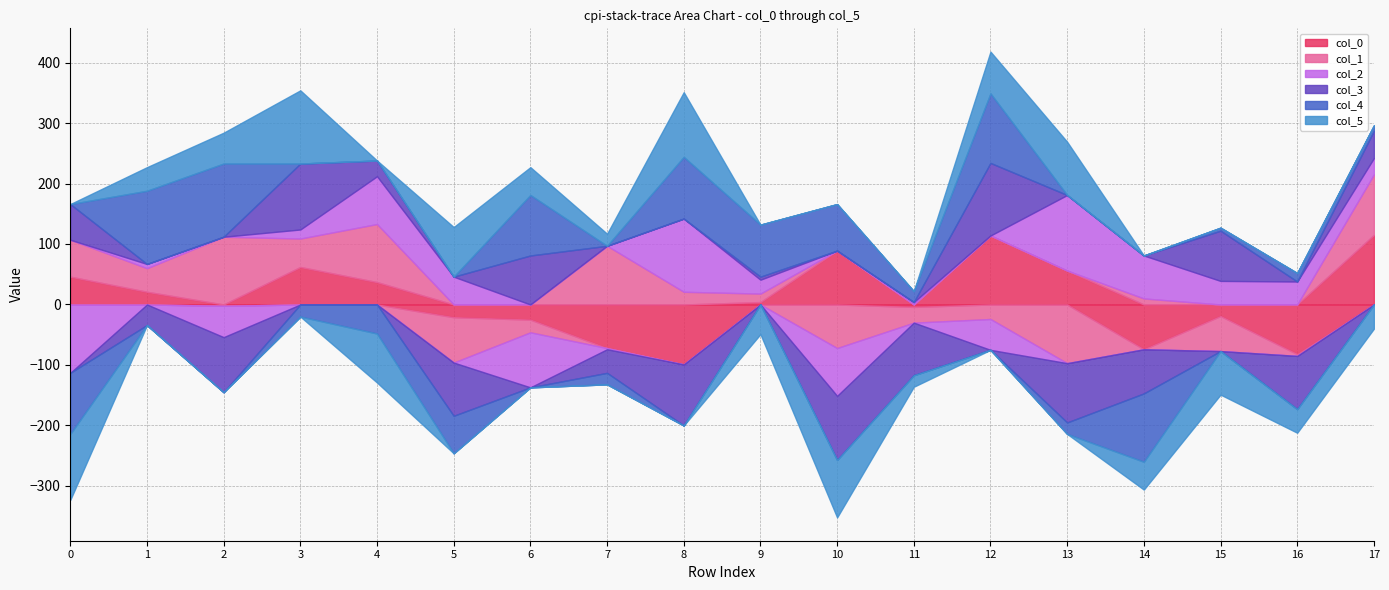

Between 1 and 6, which series saw the biggest shift?

col_3